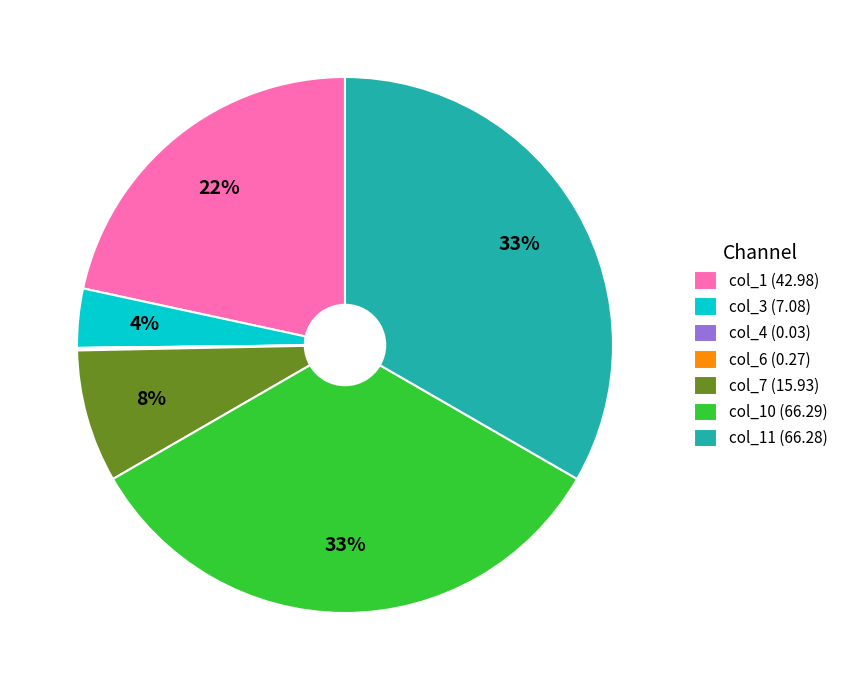

Which has a higher value, col_1 (42.98) or col_10 (66.29)?

col_10 (66.29)